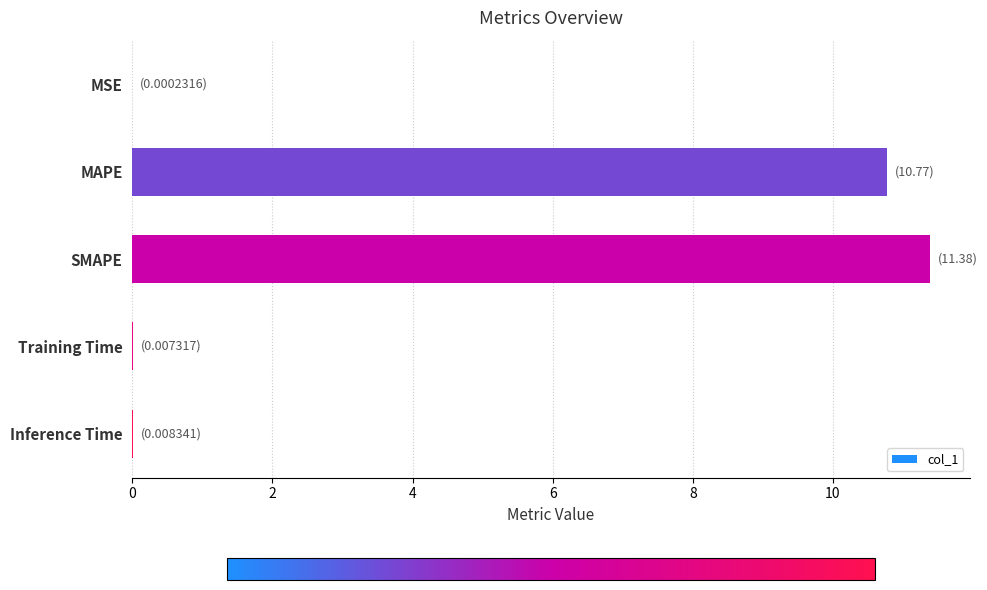

The chart shows a value of 0.0 at Inference Time. True or false?

True